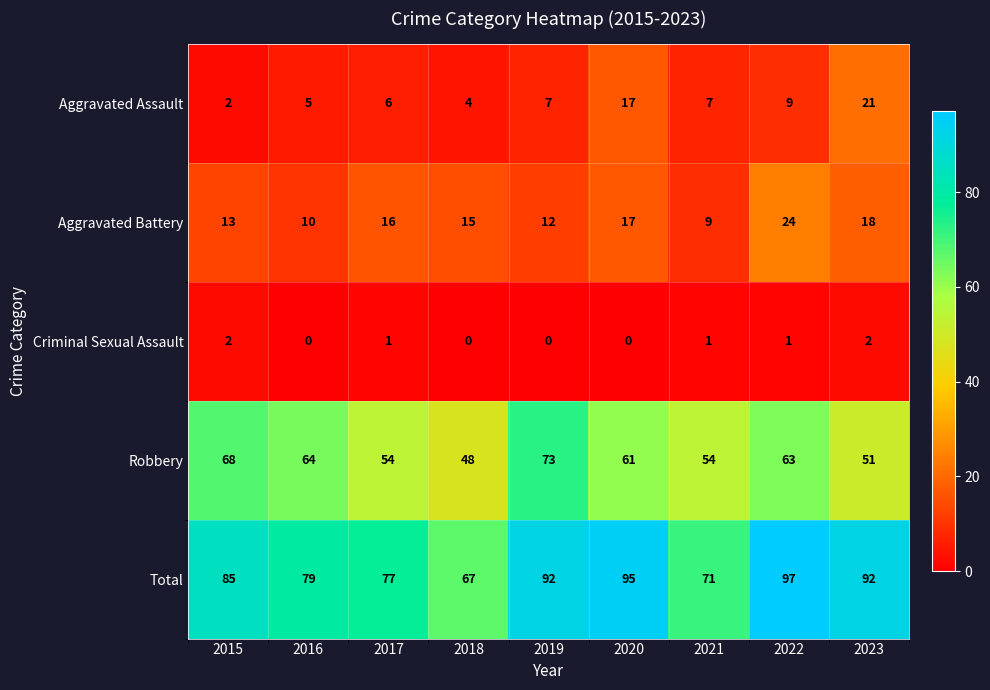

List the series in order of their peak value, highest first.

Total, Robbery, Aggravated Battery, Aggravated Assault, Criminal Sexual Assault